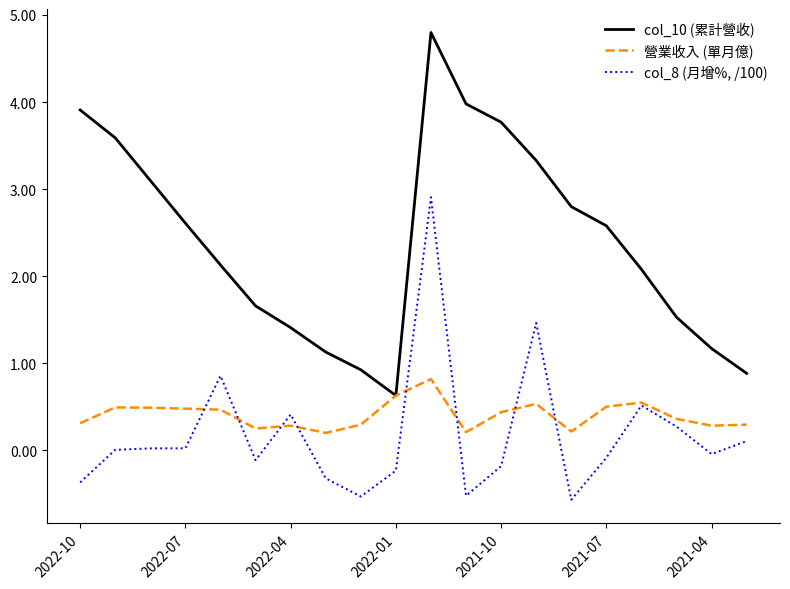

Does the chart have visible grid lines?

No